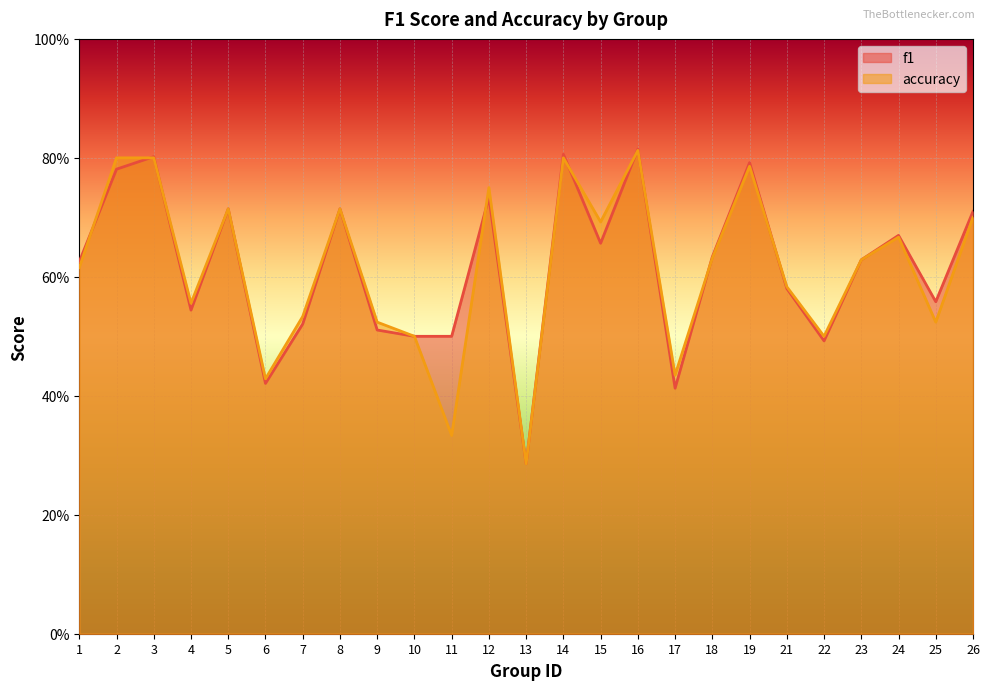

Rank the series by their maximum value, from lowest to highest.

accuracy, f1